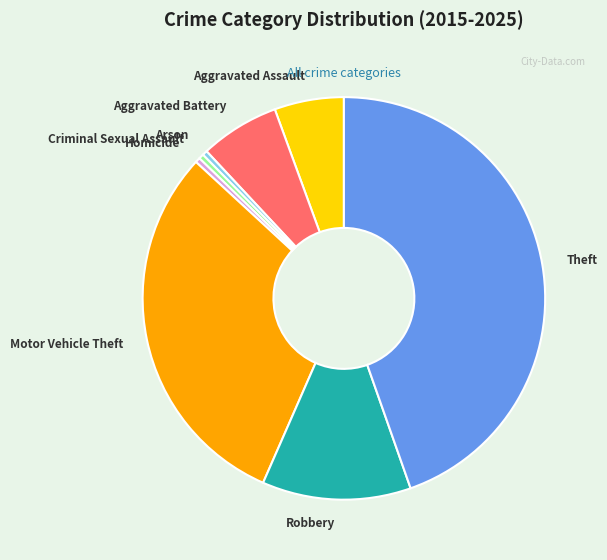

Is there a majority slice in this chart?

No